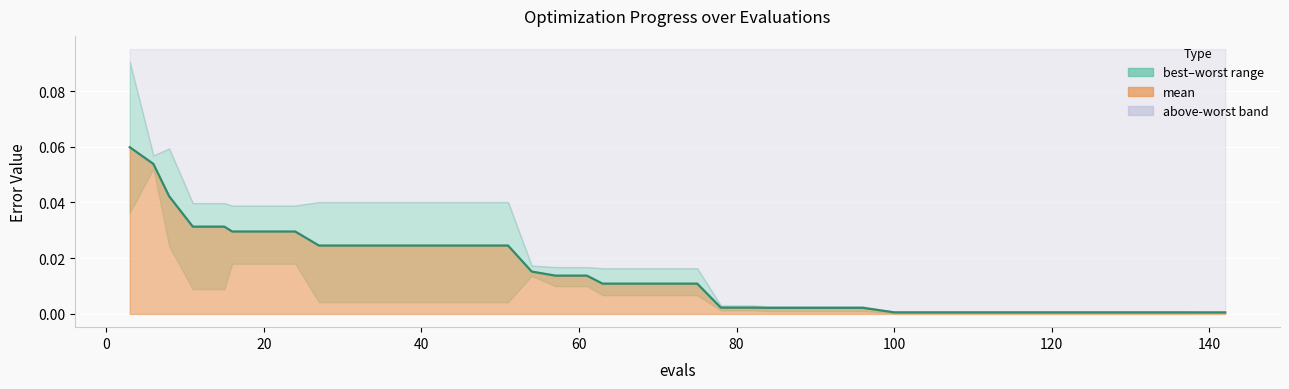

Reading right to left, extract all data points from this chart.

0.0	0.0	0.0	0.0	0.0	0.0	0.0	0.0	0.0	0.0	0.0	0.0	0.0	0.0	0.0	0.0	0.0	0.0	0.0	0.0	0.0	0.0	0.0	0.0	0.0	0.0	0.0	0.0	0.0	0.0	0.0	0.0	0.0	0.0	0.0	0.0	0.0	0.0	0.1	0.1